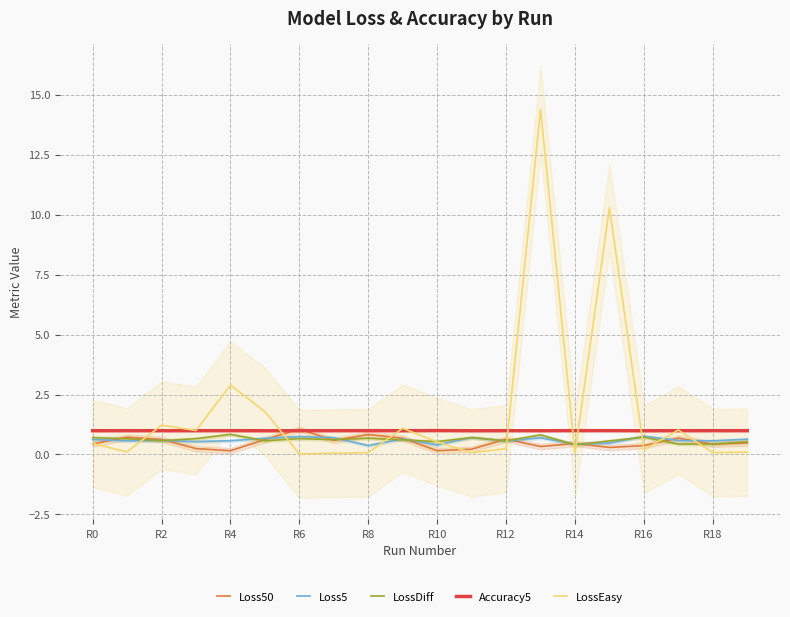

What is the maximum value for Loss50?

1.1